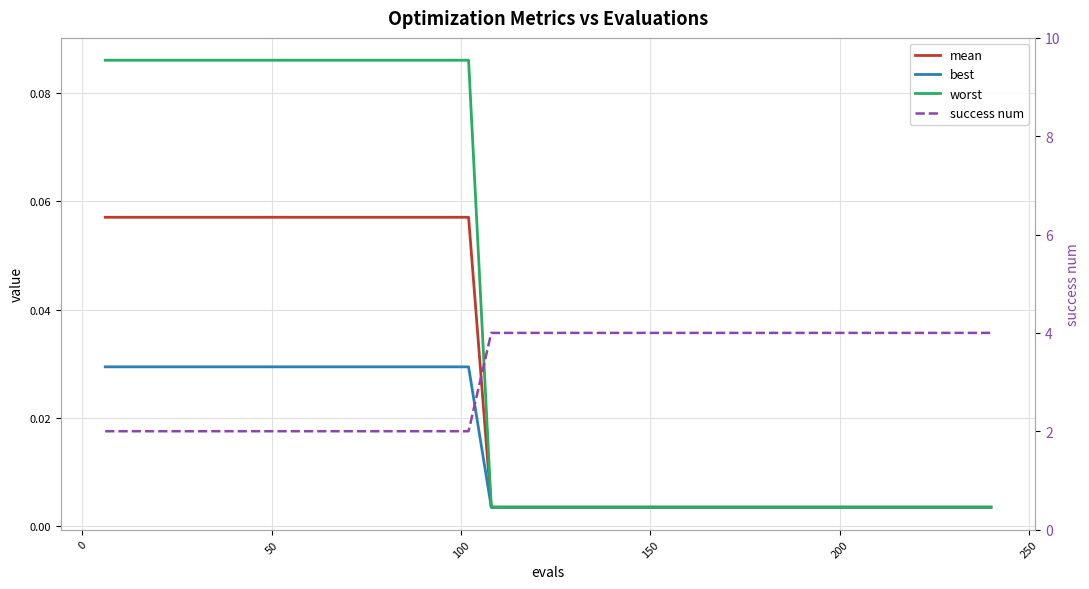

The success num series shows 5.7 at 32. True or false?

False